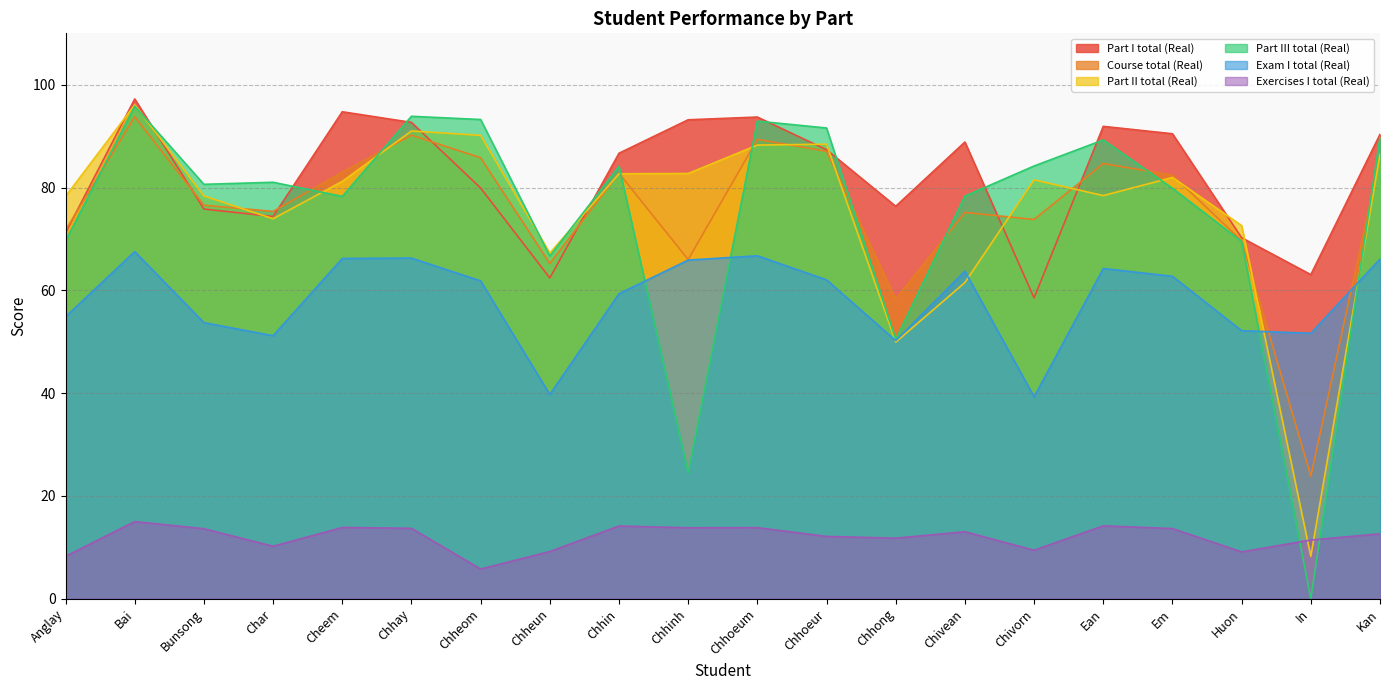

Reading left to right, extract all data points from this chart.

Course total (Real): 71.7	93.7	76.5	75.3	83.0	90.2	85.8	65.2	82.8	66.0	89.4	87.0	58.3	75.2	73.8	84.7	82.4	69.6	23.9	86.0
Part I total (Real): 71.2	97.2	75.8	74.4	94.7	92.7	79.9	62.4	86.7	93.2	93.7	87.3	76.3	88.8	58.5	91.9	90.5	70.2	63.0	90.3
Part II total (Real): 78.3	96.1	78.4	73.9	81.2	91.0	90.1	67.2	82.7	82.7	88.3	88.4	49.9	61.5	81.5	78.4	82.0	72.6	8.2	86.5
Part III total (Real): 69.6	95.8	80.6	81.0	78.3	93.9	93.2	66.7	84.1	24.5	92.9	91.6	50.4	78.3	84.2	89.3	79.8	69.5	0.0	89.8
Exam I total (Real): 54.9	67.5	53.7	51.2	66.2	66.3	61.8	39.7	59.3	65.9	66.7	62.0	50.2	63.7	39.3	64.2	62.7	52.1	51.6	66.1
Exercises I total (Real): 8.2	15.0	13.6	10.2	13.8	13.7	5.8	9.2	14.1	13.8	13.8	12.1	11.8	13.0	9.4	14.2	13.6	9.1	11.4	12.6